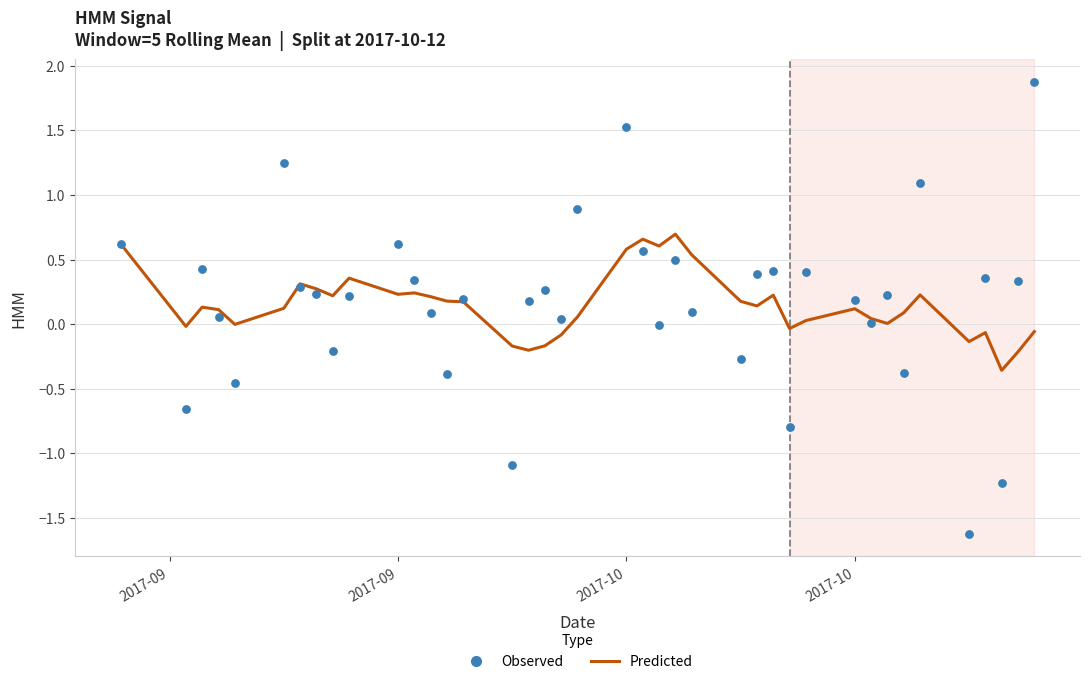

At which category is the sum across all series the highest?

2017-10